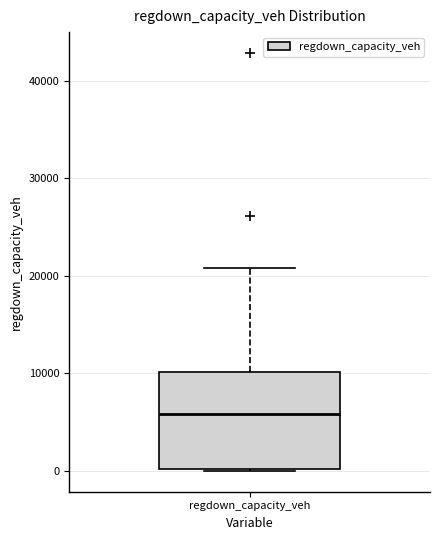

Read this box plot against the y-axis: the position of the median line, the range covered by the box, and the ends of both whiskers. The values are not printed on the chart, so give them approximately, as read against the axis.

median 6000, box 0 to 10000, whiskers 0 to 21000